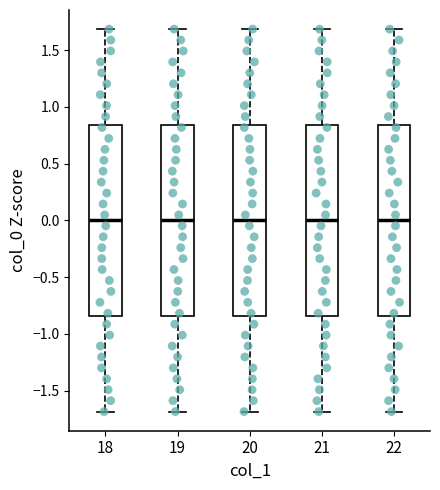

Reading left to right, transcribe this box plot: for each box, give where its median line is, the range the box spans, and where its two whiskers end, as read against the y-axis. The values are not printed on the chart, so give them approximately, as read against the axis.

18: median 0.00, box -0.85 to 0.85, whiskers -1.70 to 1.70
19: median 0.00, box -0.85 to 0.85, whiskers -1.70 to 1.70
20: median 0.00, box -0.85 to 0.85, whiskers -1.70 to 1.70
21: median 0.00, box -0.85 to 0.85, whiskers -1.70 to 1.70
22: median 0.00, box -0.85 to 0.85, whiskers -1.70 to 1.70